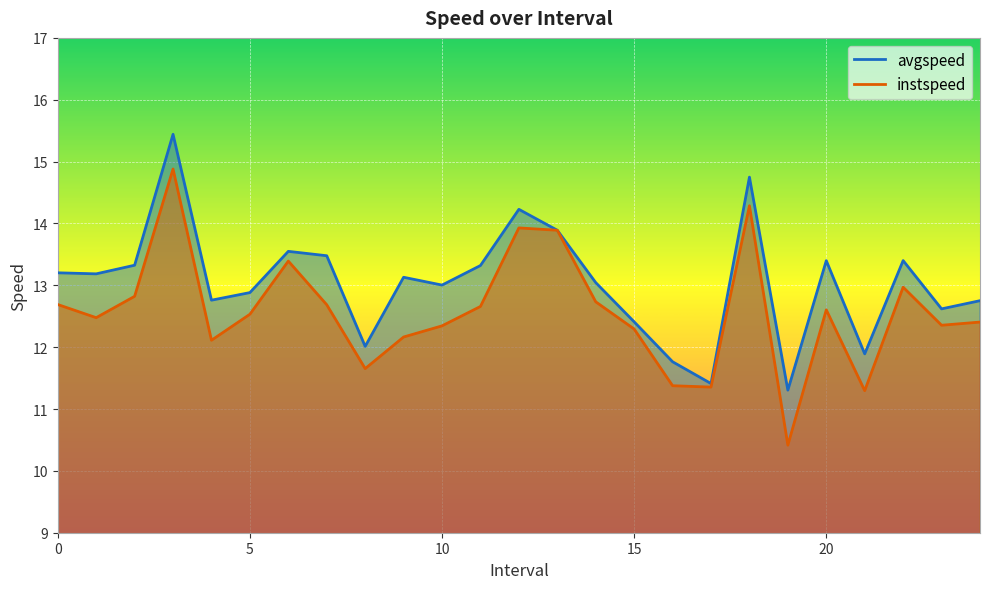

Between 13.0 and 15.0, which is larger?

13.0